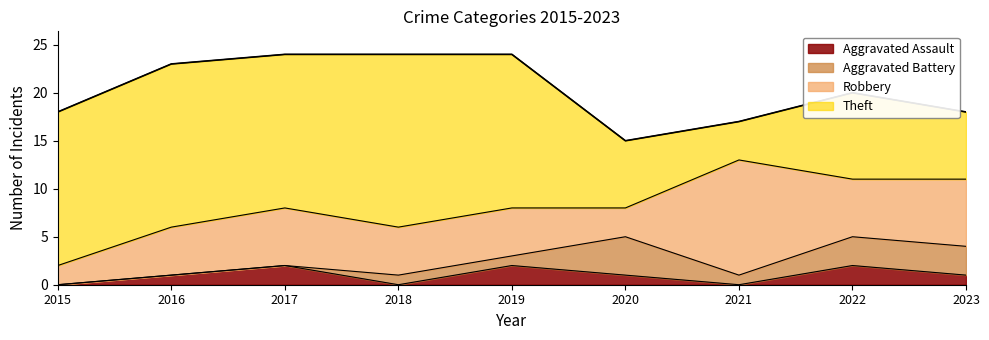

True or false: Robbery has a value of 6 at 2022.

True